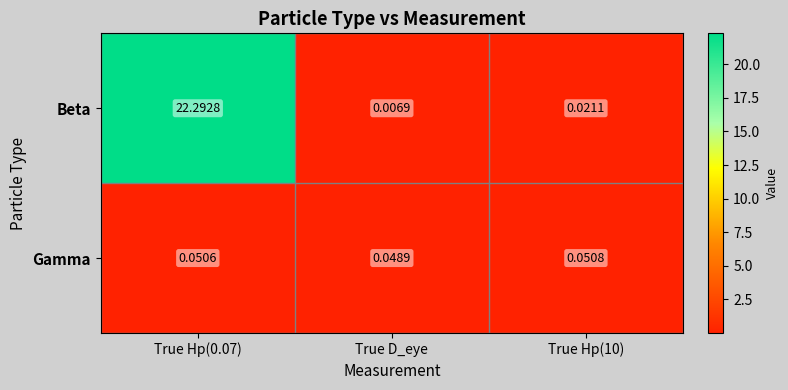

Count the number of categories in the chart.

3